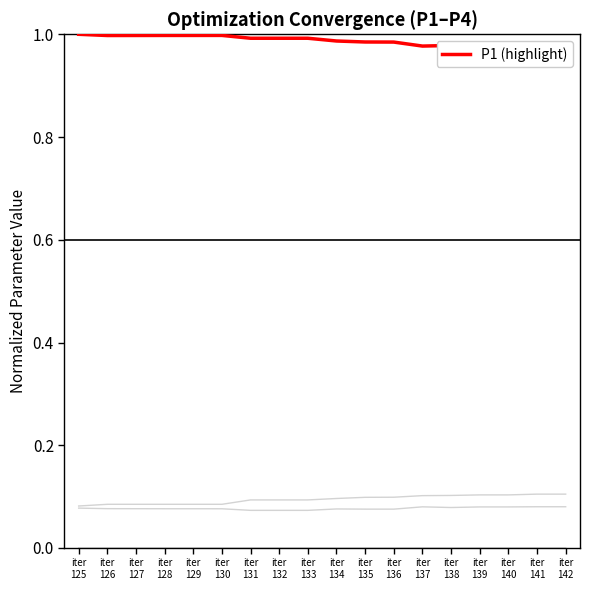

Reading left to right, list all the values displayed in this chart.

P2: iter
125=0.1	iter
126=0.1	iter
127=0.1	iter
128=0.1	iter
129=0.1	iter
130=0.1	iter
131=0.1	iter
132=0.1	iter
133=0.1	iter
134=0.1	iter
135=0.1	iter
136=0.1	iter
137=0.1	iter
138=0.1	iter
139=0.1	iter
140=0.1	iter
141=0.1	iter
142=0.1
P3: iter
125=0.0	iter
126=0.0	iter
127=0.0	iter
128=0.0	iter
129=0.0	iter
130=0.0	iter
131=0.0	iter
132=0.0	iter
133=0.0	iter
134=0.0	iter
135=0.0	iter
136=0.0	iter
137=0.0	iter
138=0.0	iter
139=0.0	iter
140=0.0	iter
141=0.0	iter
142=0.0
P4: iter
125=0.1	iter
126=0.1	iter
127=0.1	iter
128=0.1	iter
129=0.1	iter
130=0.1	iter
131=0.1	iter
132=0.1	iter
133=0.1	iter
134=0.1	iter
135=0.1	iter
136=0.1	iter
137=0.1	iter
138=0.1	iter
139=0.1	iter
140=0.1	iter
141=0.1	iter
142=0.1
P1: iter
125=1.0	iter
126=1.0	iter
127=1.0	iter
128=1.0	iter
129=1.0	iter
130=1.0	iter
131=1.0	iter
132=1.0	iter
133=1.0	iter
134=1.0	iter
135=1.0	iter
136=1.0	iter
137=1.0	iter
138=1.0	iter
139=1.0	iter
140=1.0	iter
141=1.0	iter
142=1.0